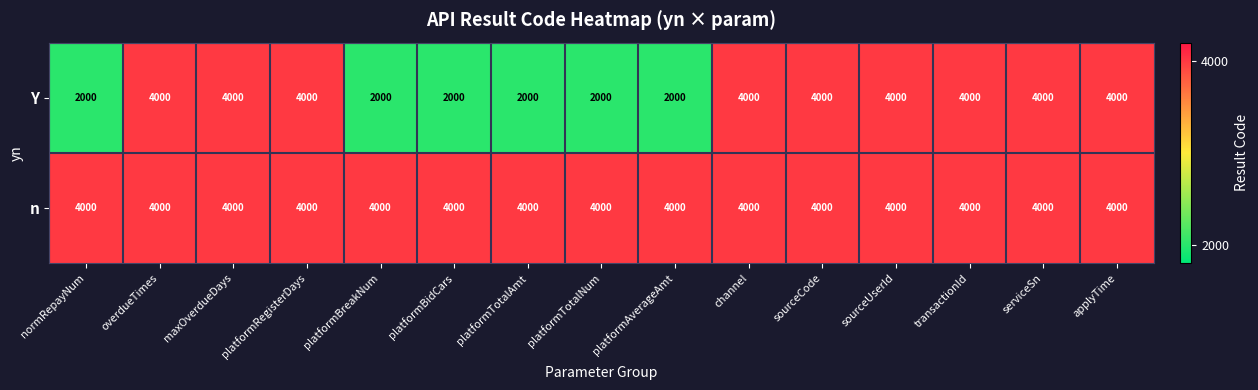

Rank the series by their average value, from highest to lowest.

n, Y